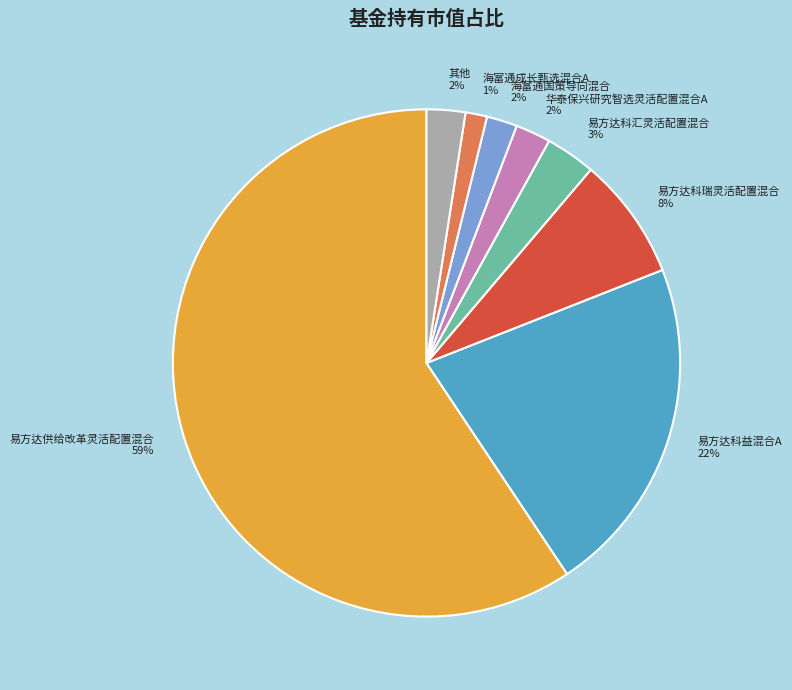

What is the largest slice in the pie chart?

易方达供给改革灵活配置混合